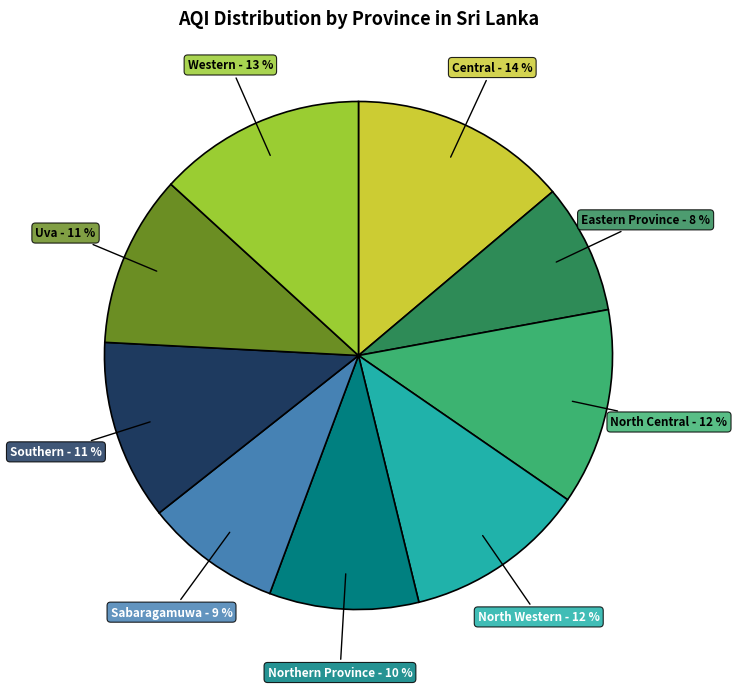

Which has a higher value, Central or Western?

Central